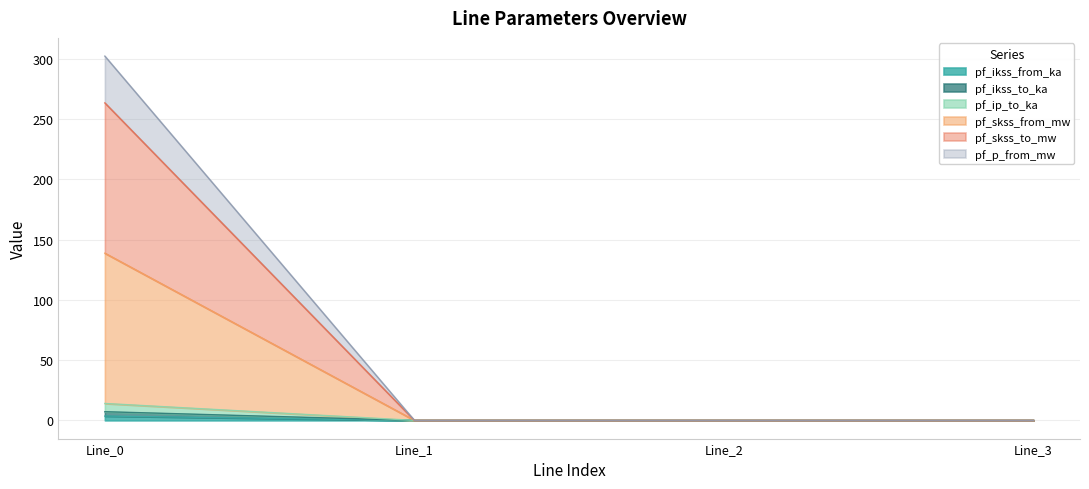

The value of pf_ikss_to_ka at Line_3 is 0.0. True or false?

True